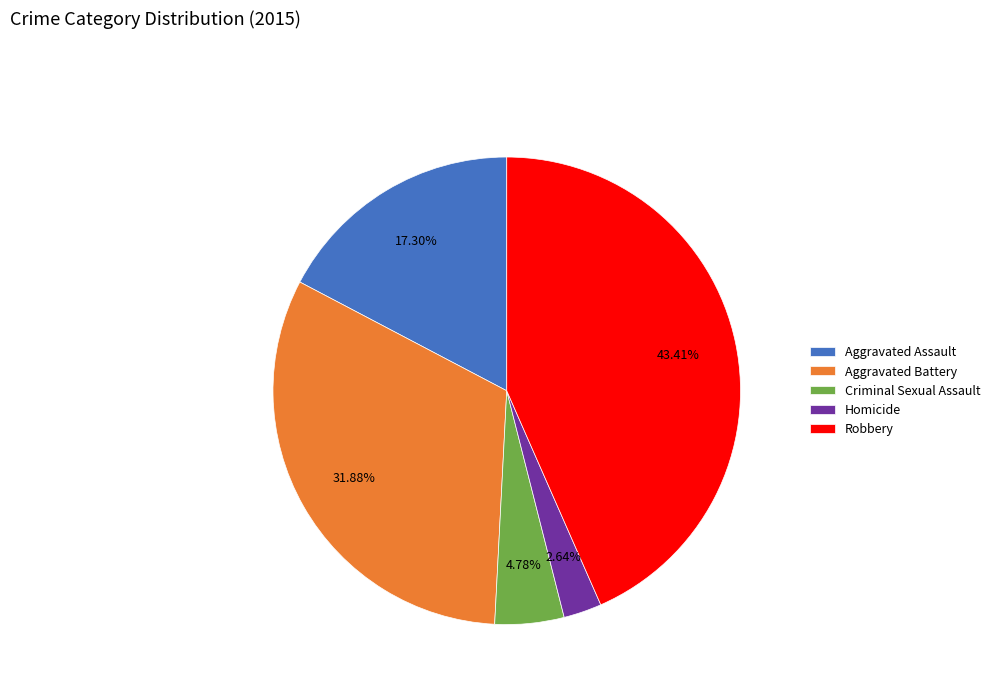

To the nearest percent, what is the difference between the largest and smallest slice percentages?

41%